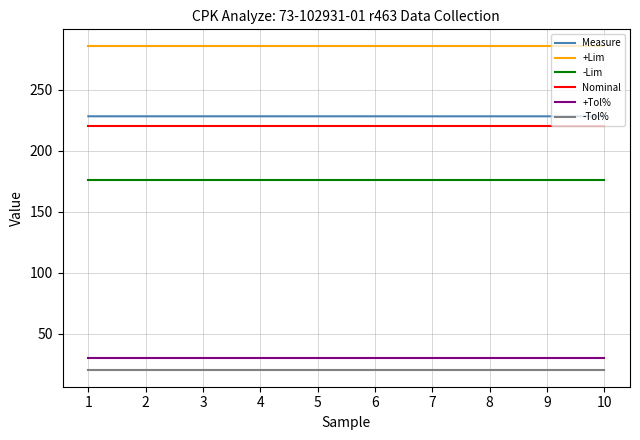

Read the +Lim value at 9.

286.0